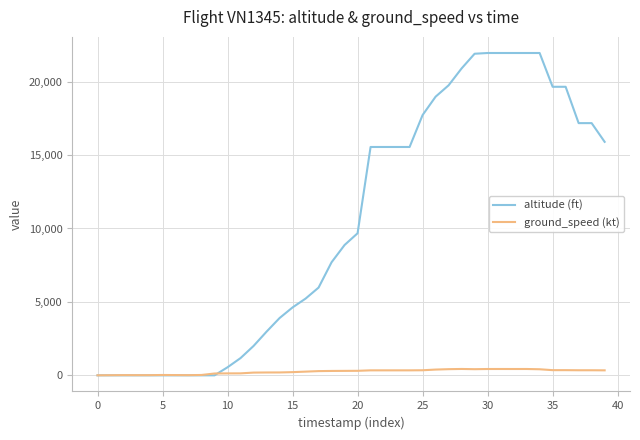

Which series has the widest spread of values?

altitude (ft)